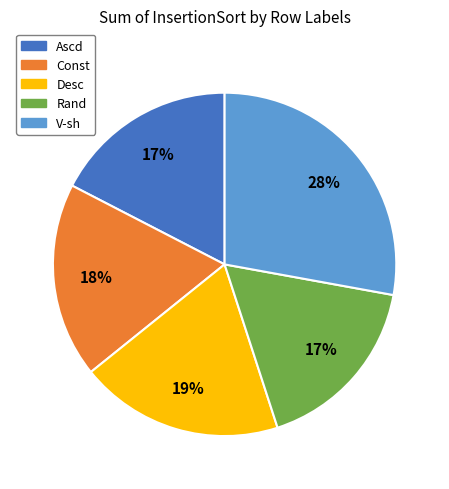

Is there a majority slice in this chart?

No